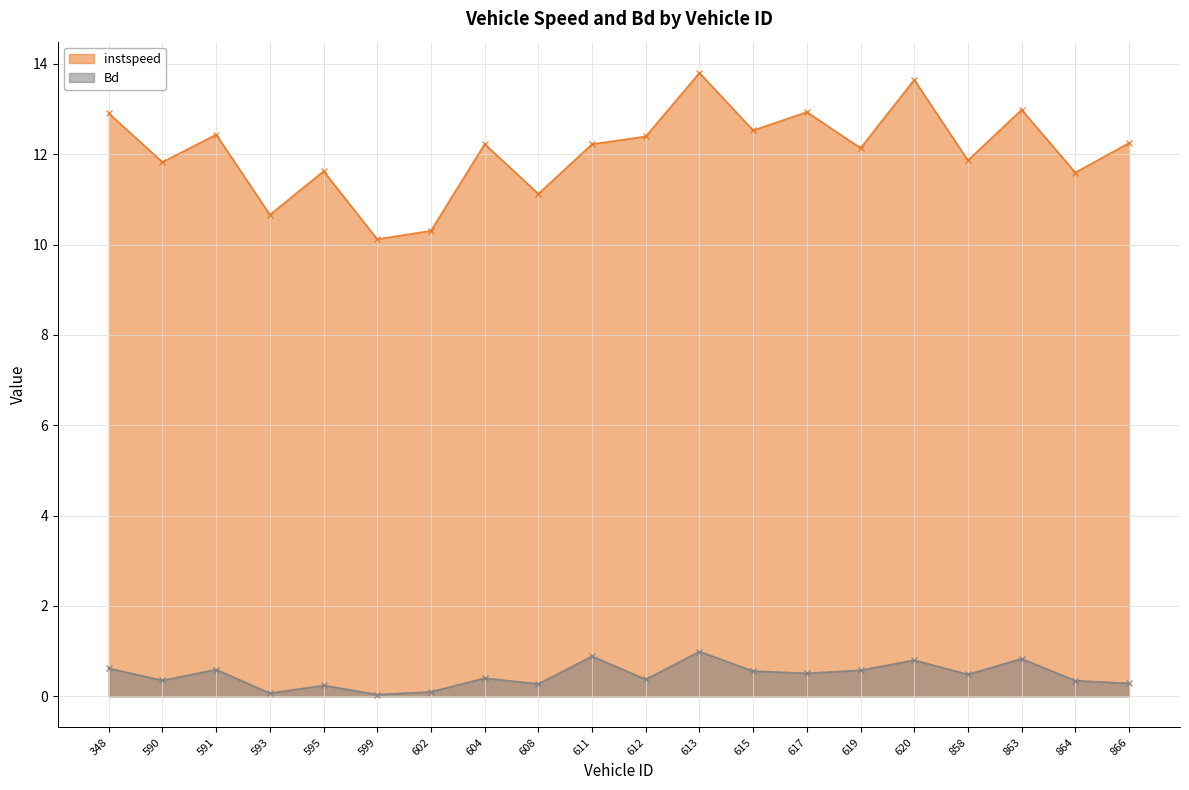

True or false: instspeed and Bd cross at least once.

False